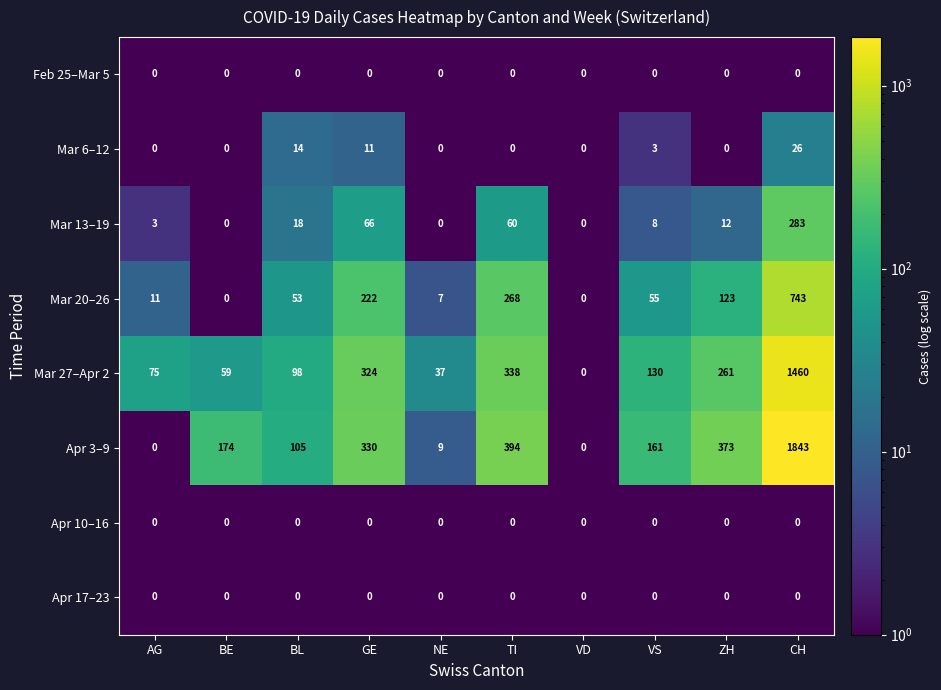

Where does the Mar 27–Apr 2 series first go above 130?

GE